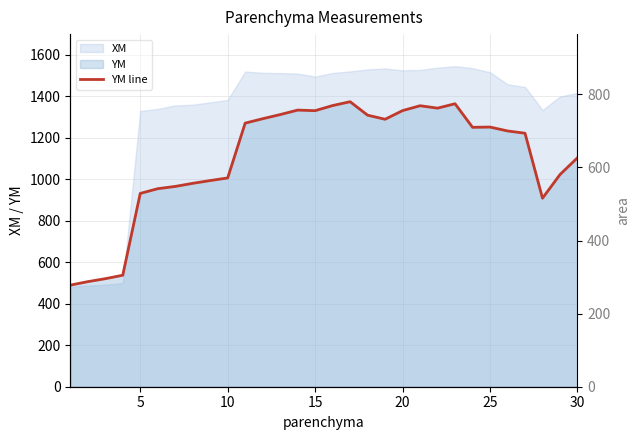

What is the difference between the second highest and minimum values?

874.3